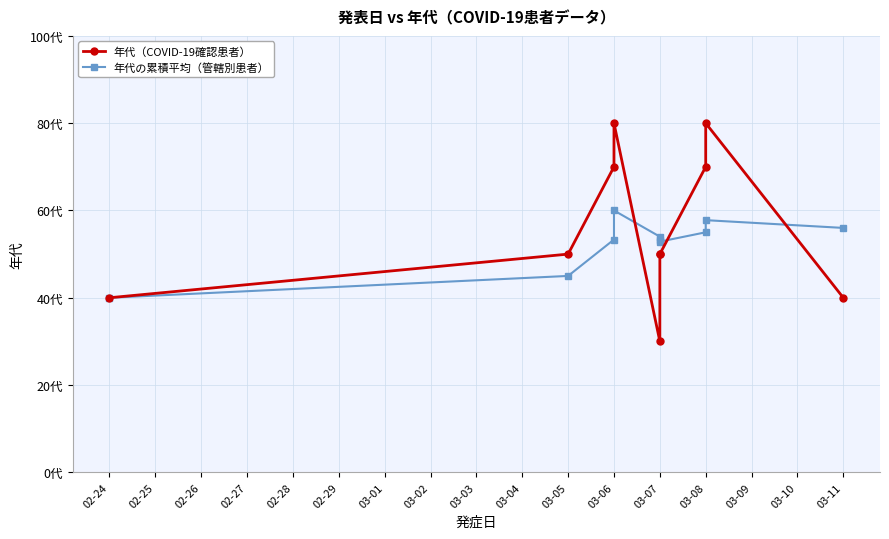

The 年代の累積平均（管轄別患者） series shows 74.3 at 03-05. True or false?

False